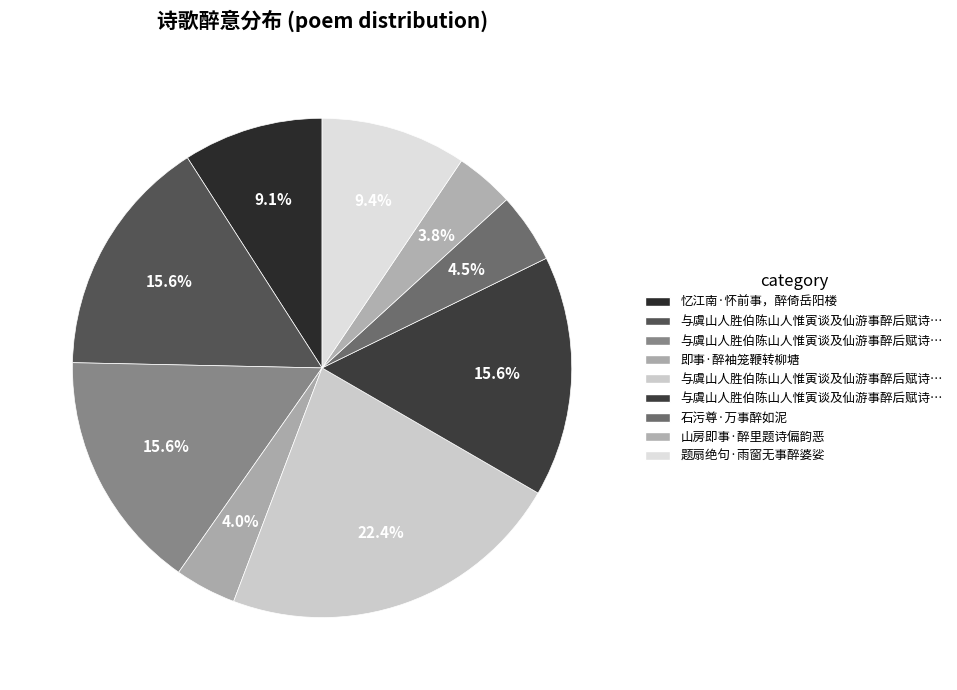

Count the number of slices in the pie.

9